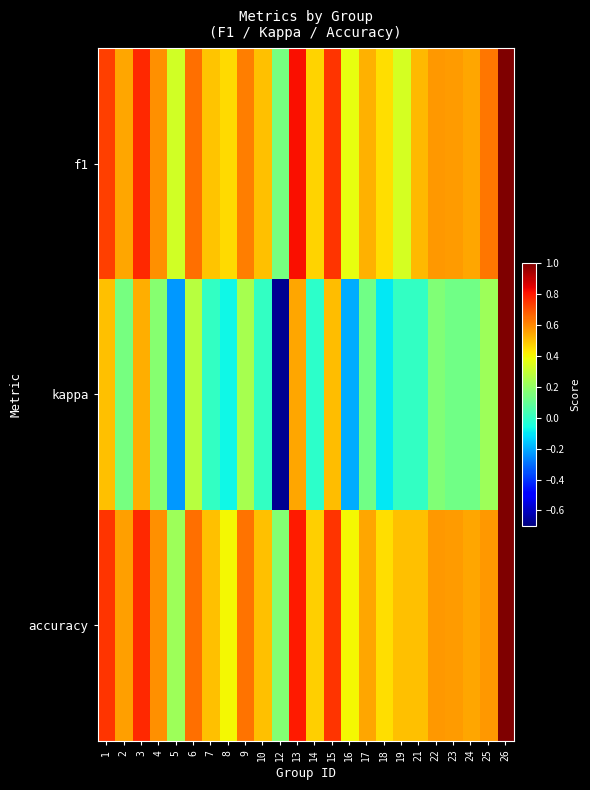

Which series changed the most between 3 and 18?

kappa